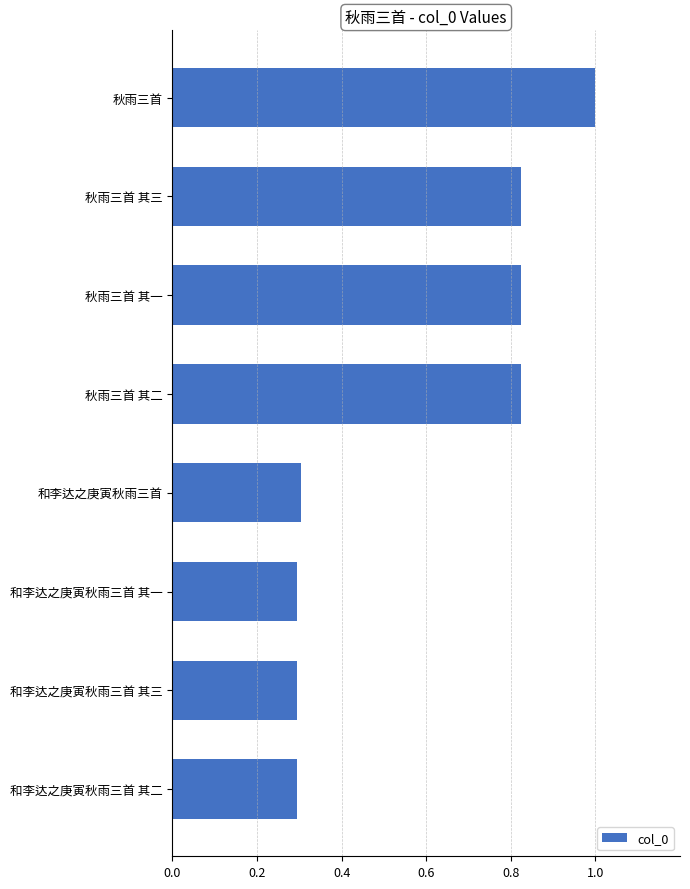

True or false: the data shows 0.5 at 和李达之庚寅秋雨三首 其二.

False